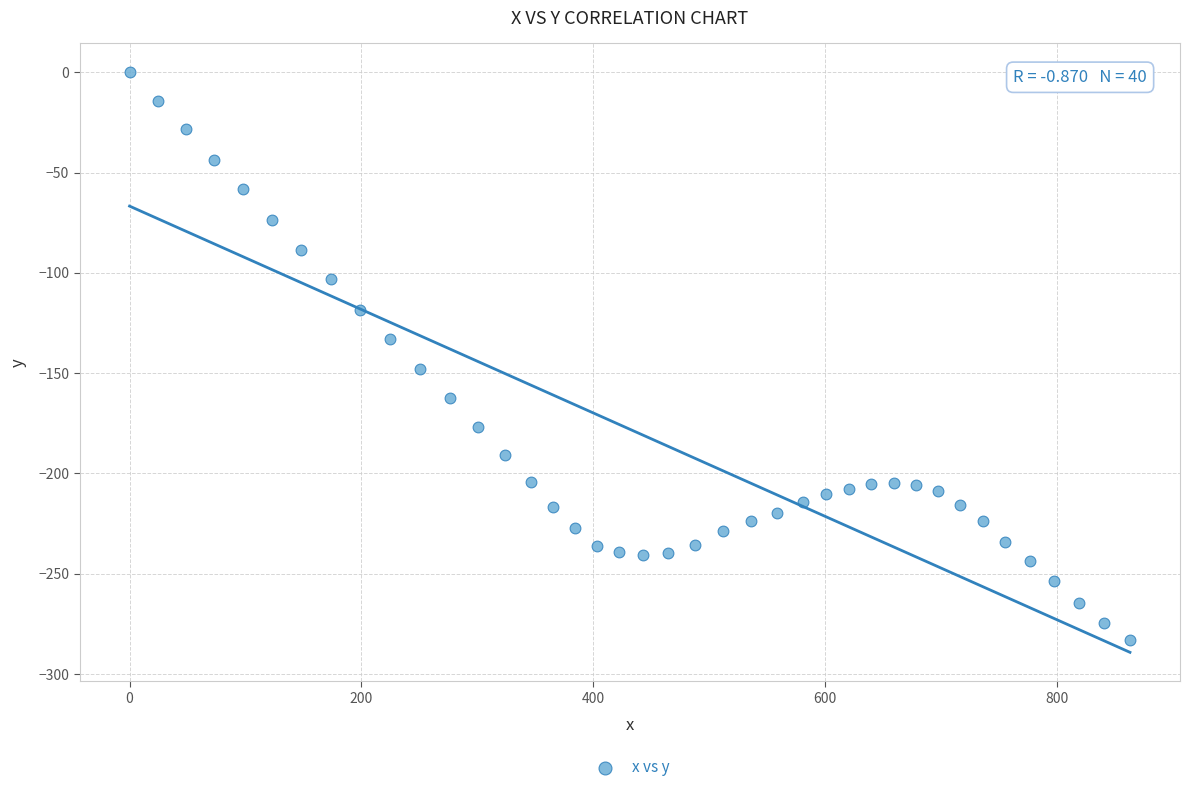

What is the range of X values (max minus min)?

863.0